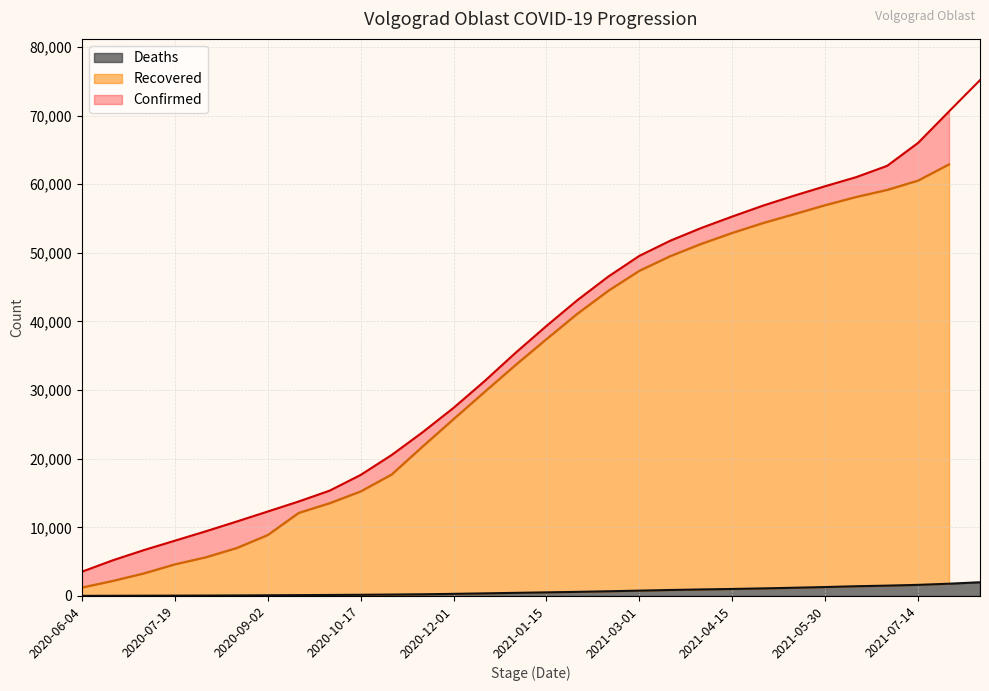

Which series changed the most between 2020-06-19 and 2021-05-15?

Confirmed